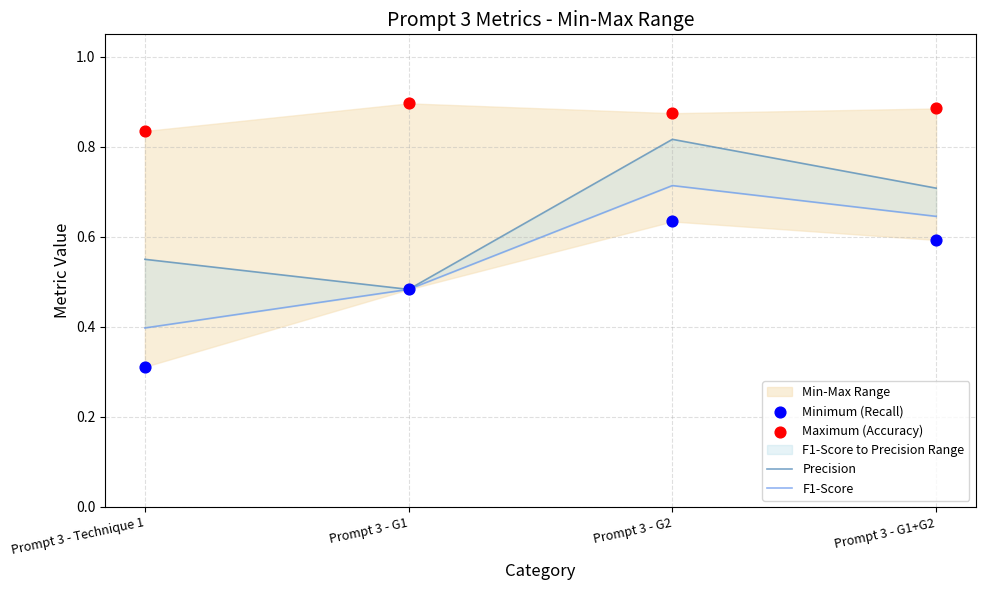

Which series reaches the maximum Y coordinate?

Maximum (Accuracy)